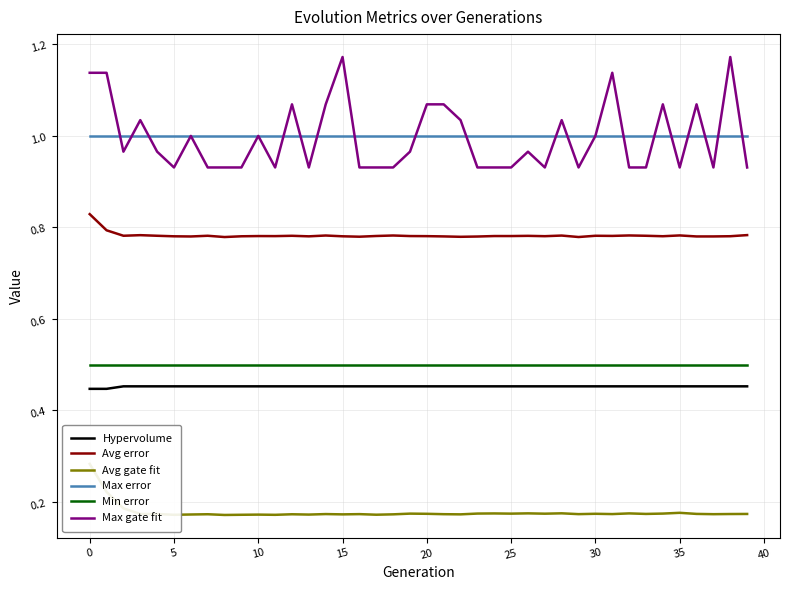

At 34, list the series in order from largest to smallest.

Max gate fit, Max error, Avg error, Min error, Hypervolume, Avg gate fit